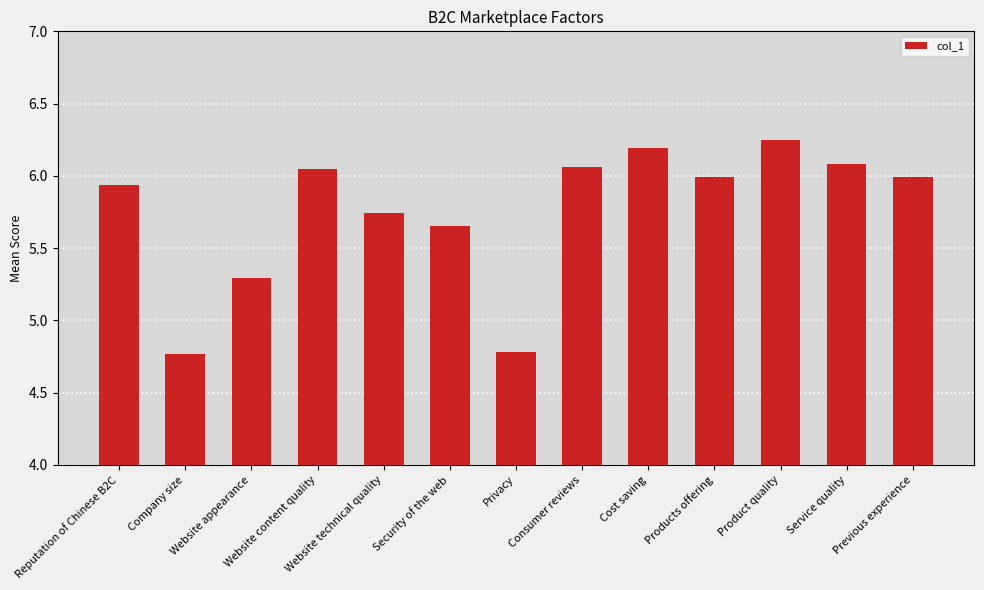

Is it true that the value at Reputation of Chinese B2C is 1.9?

False